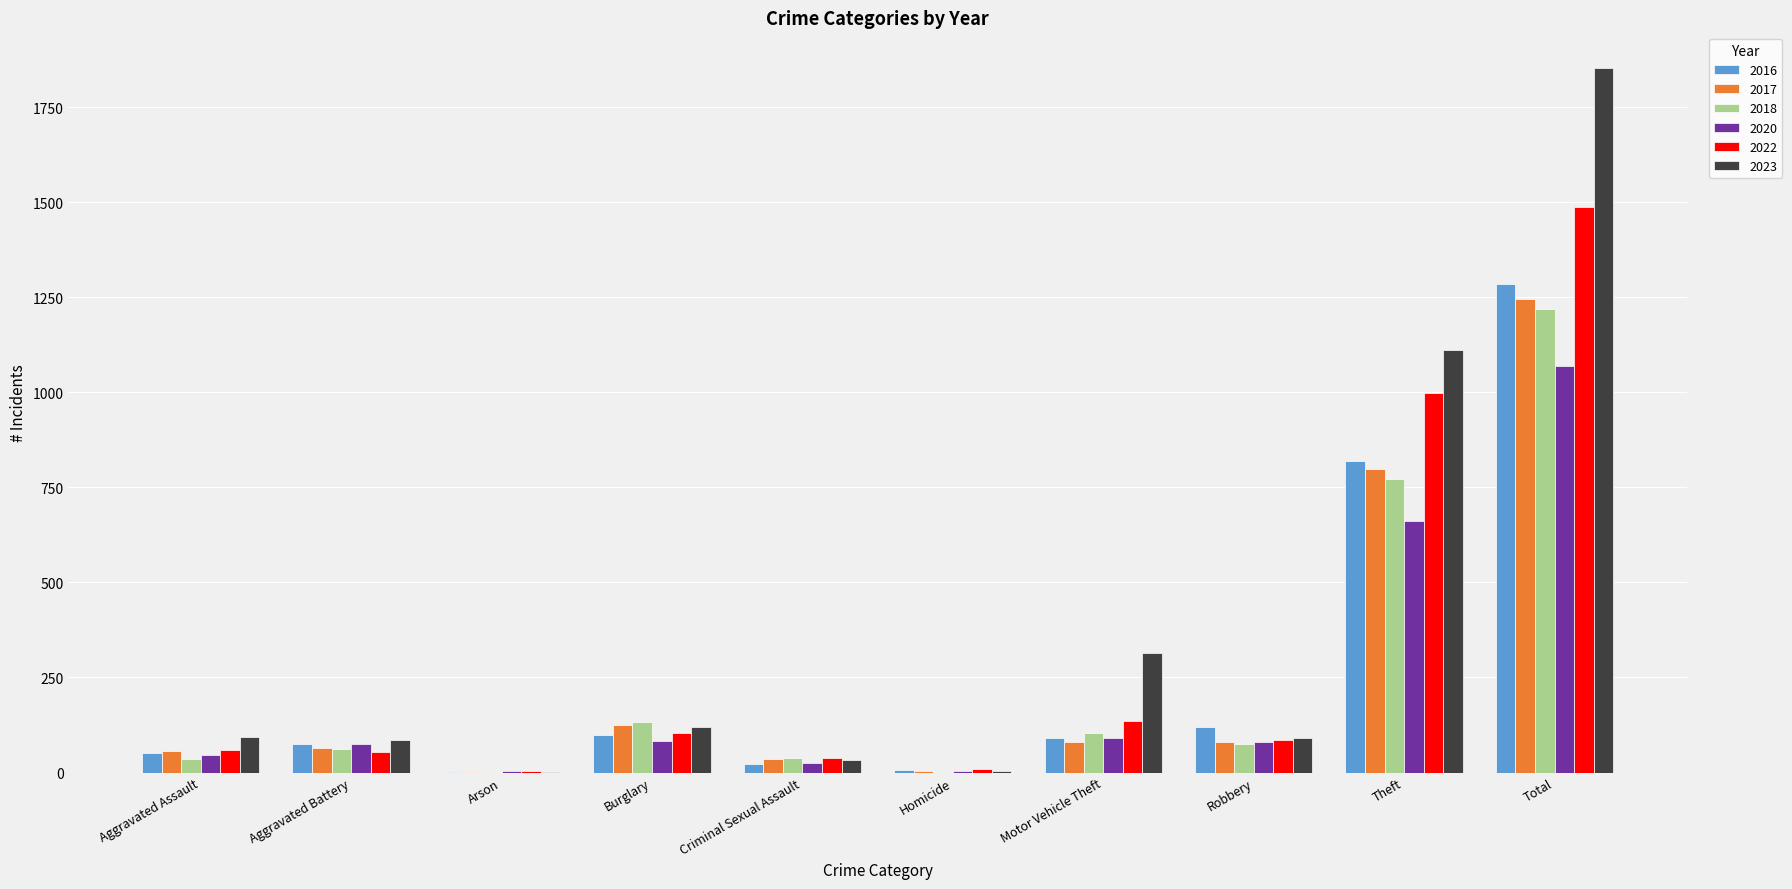

How many data points does each series have?

10